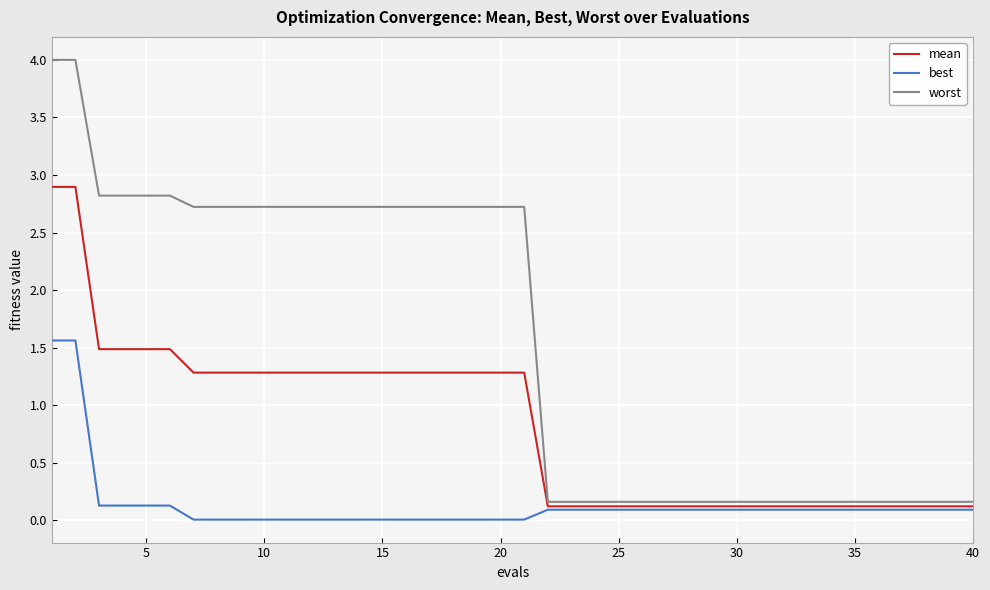

Which series has the largest total across all categories?

worst